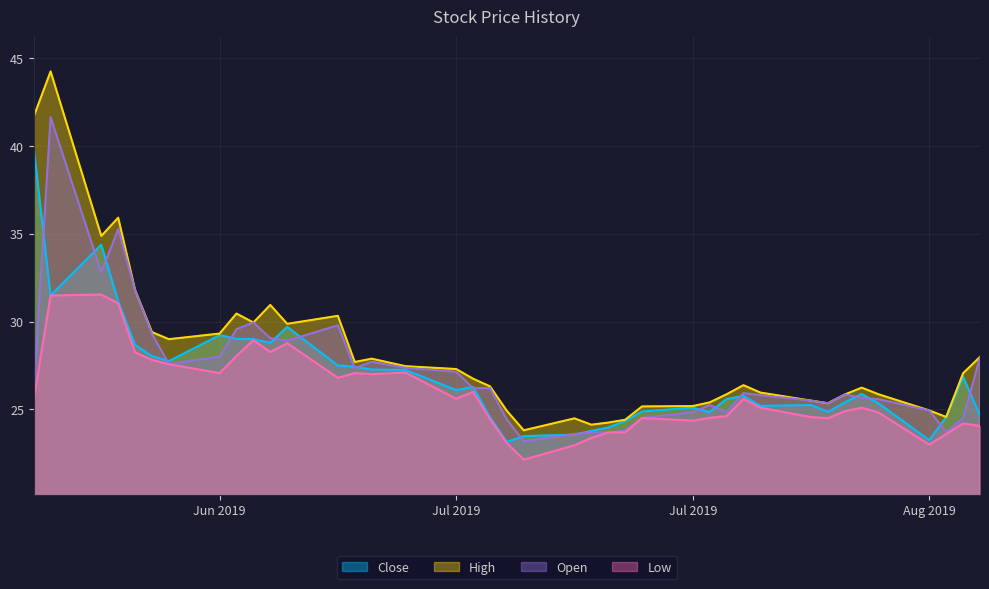

Which category has the lowest value across all series?

2019-07-12